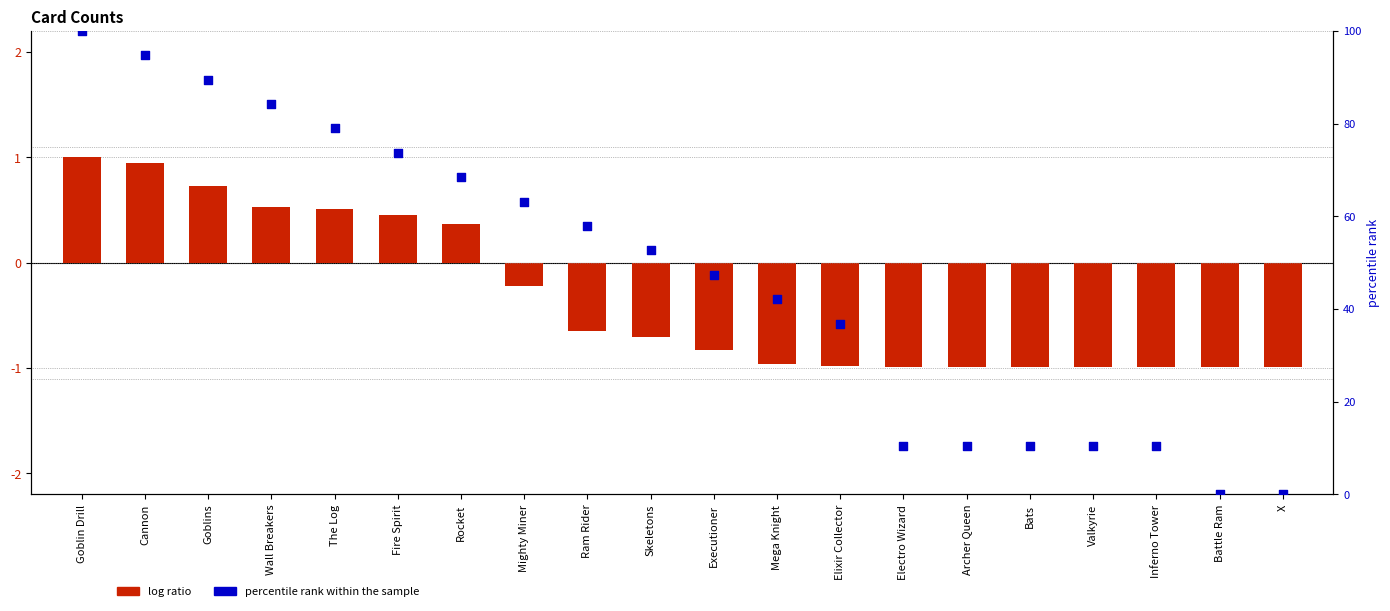

Which series has the largest total across all categories?

percentile rank within the sample